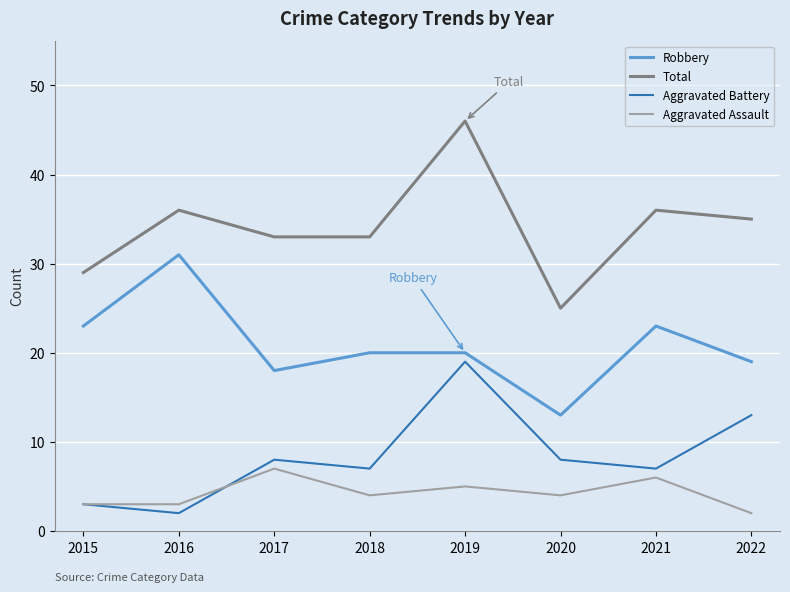

What is the approximate value of Robbery at 2021?

23